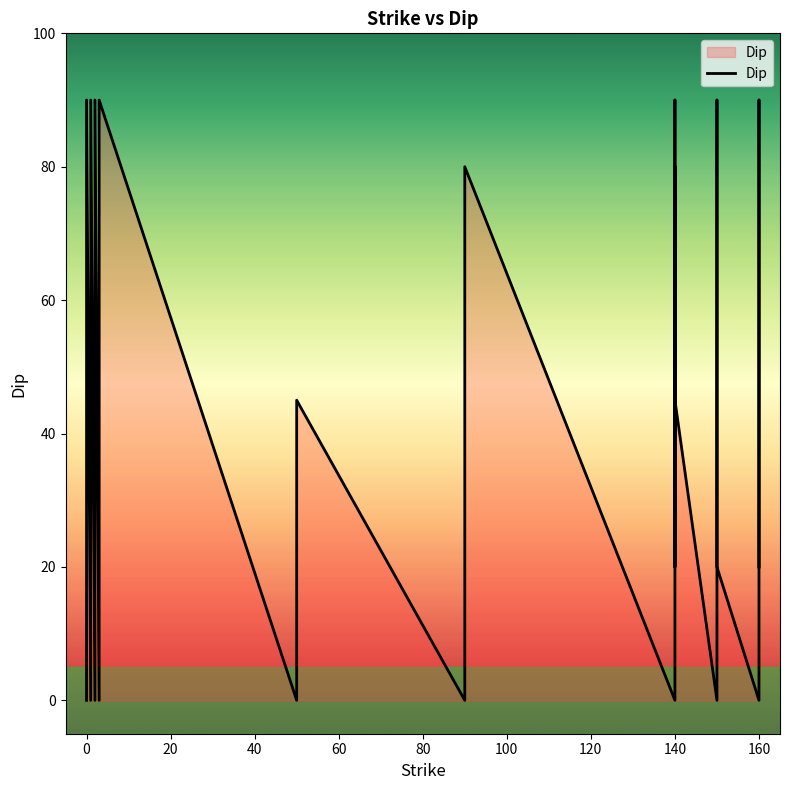

Reading left to right, list all the values displayed in this chart.

0	0	90	90	0	0	90	90	0	0	90	90	0	0	90	90	0	20	45	0	80	80	0	0	90	90	20	80	80	45	0	0	90	90	20	0	0	90	90	20